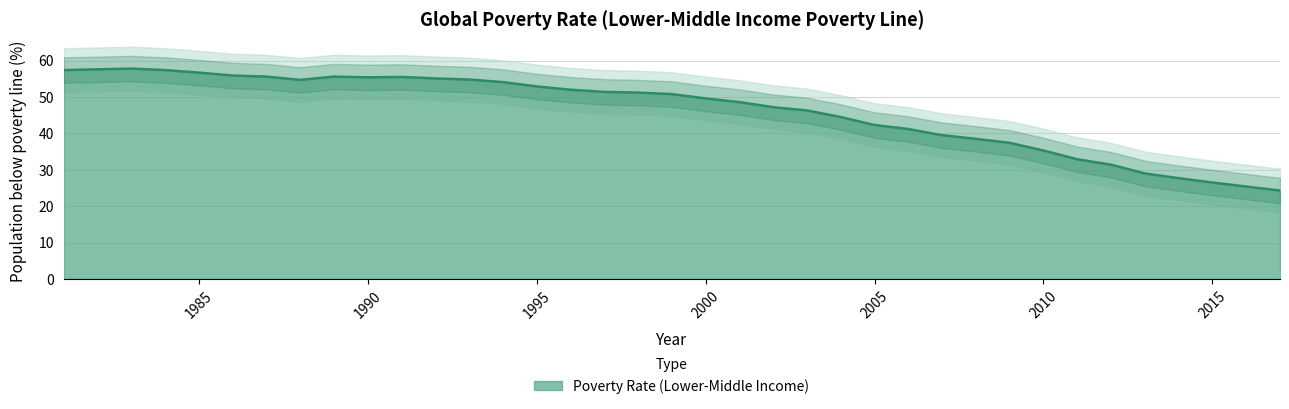

At which category does the chart reach its minimum across all series?

2017